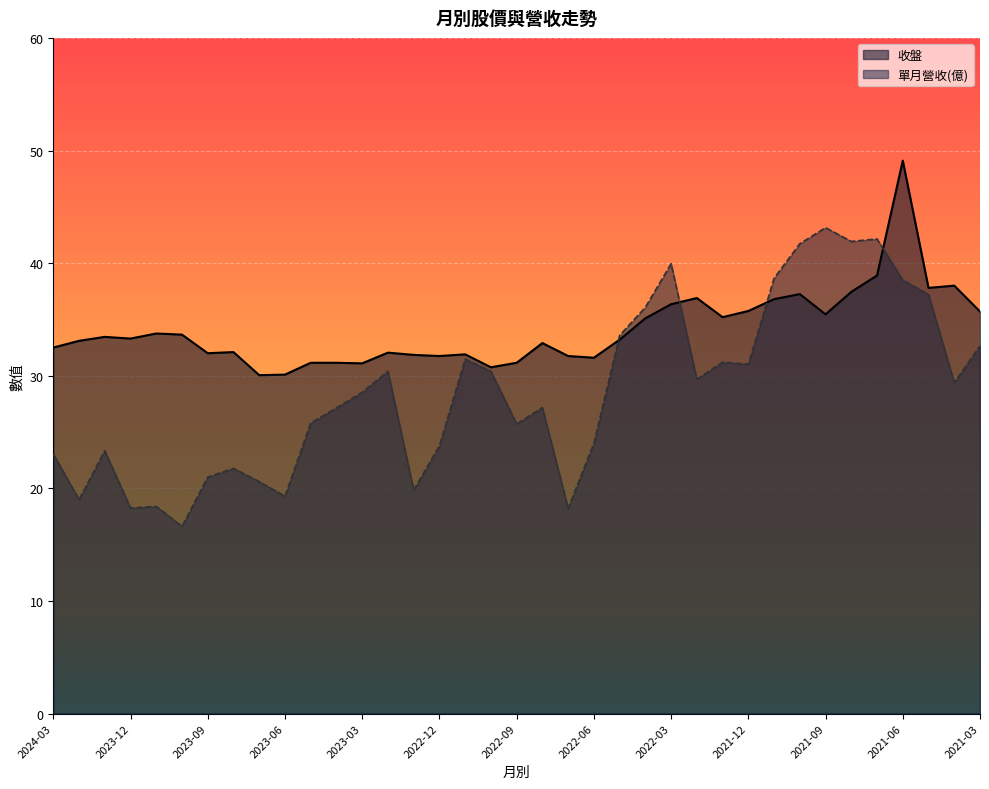

How many interior local valleys does the 單月營收 series have?

11